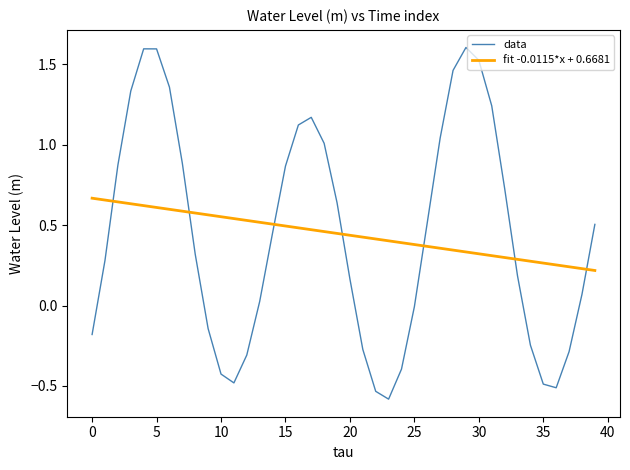

Which series has the widest spread of values?

data